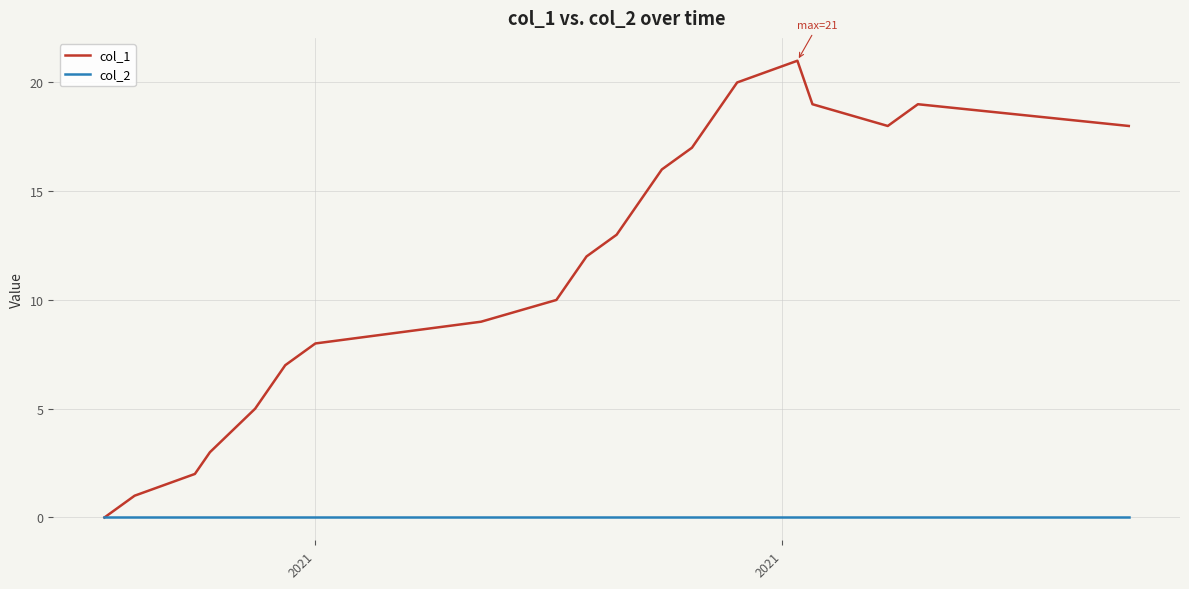

What is the greatest value displayed?

21